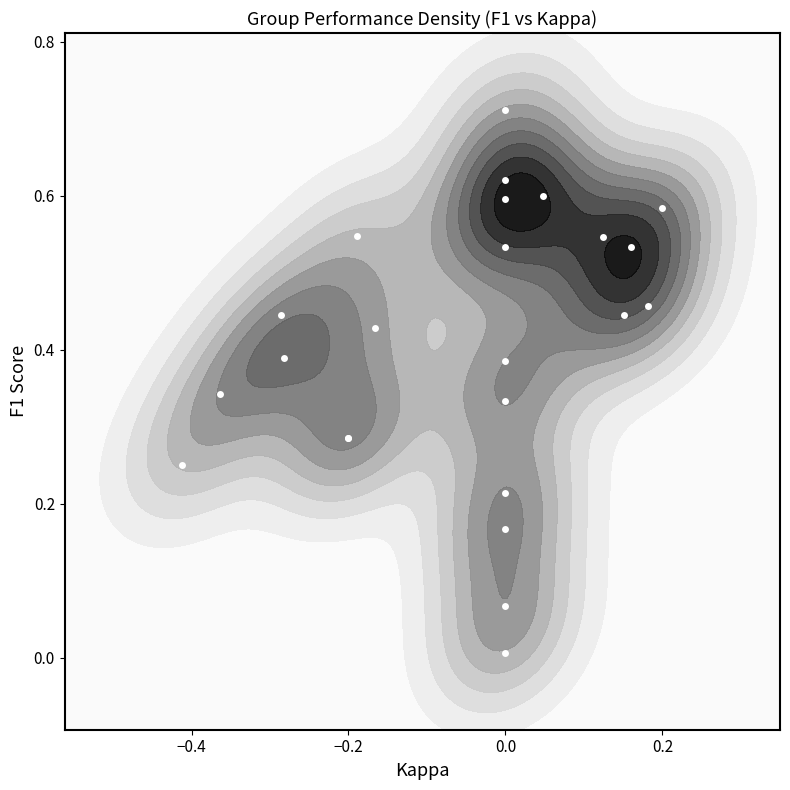

The value at 0.0 is 0.2. True or false?

True